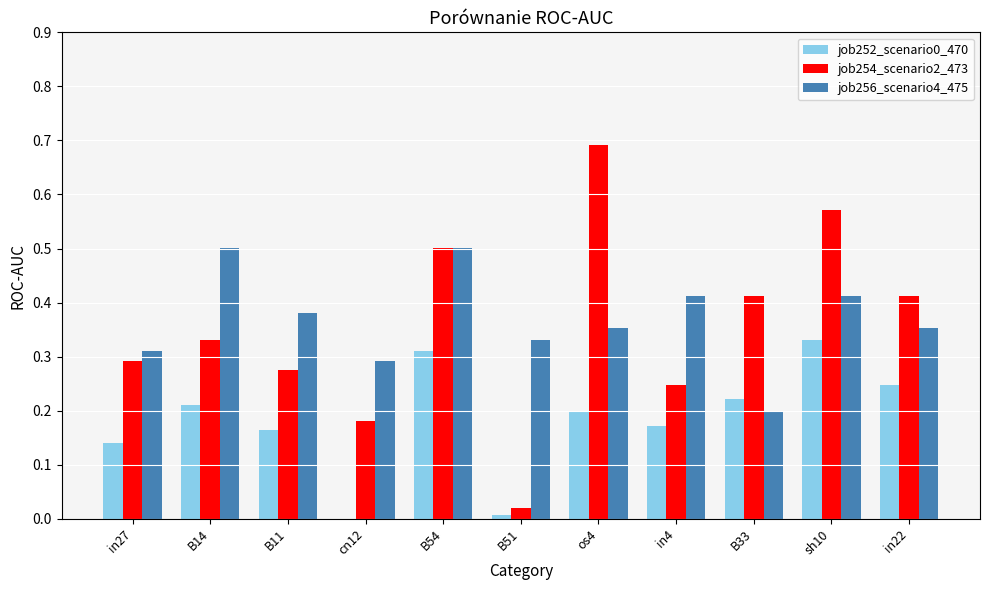

What is the total value across all series at B11?

0.8